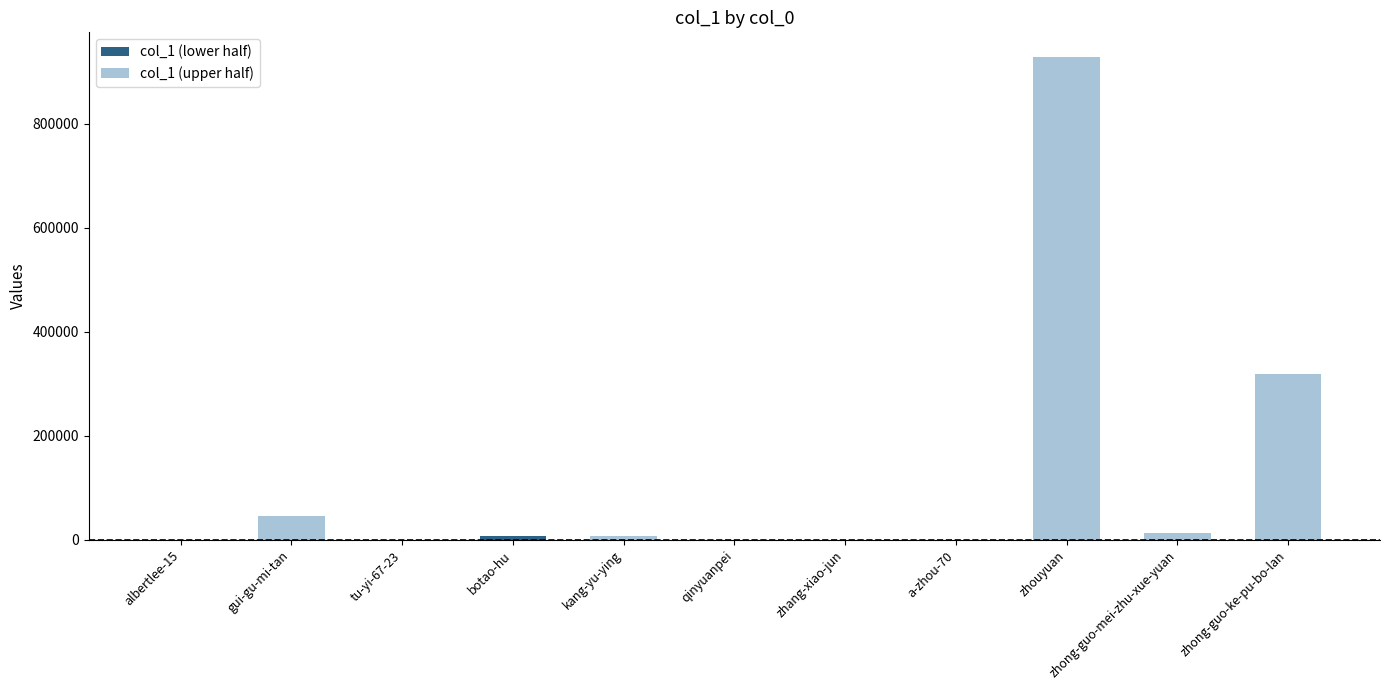

Count the number of categories in the chart.

11